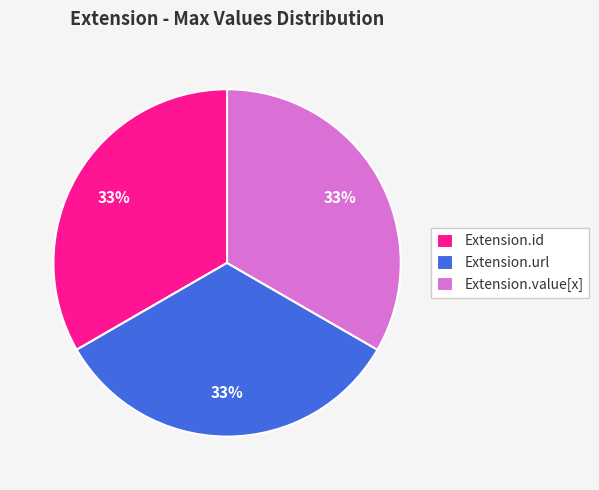

To the nearest percent, what is the difference between the largest and smallest slice percentages?

0%